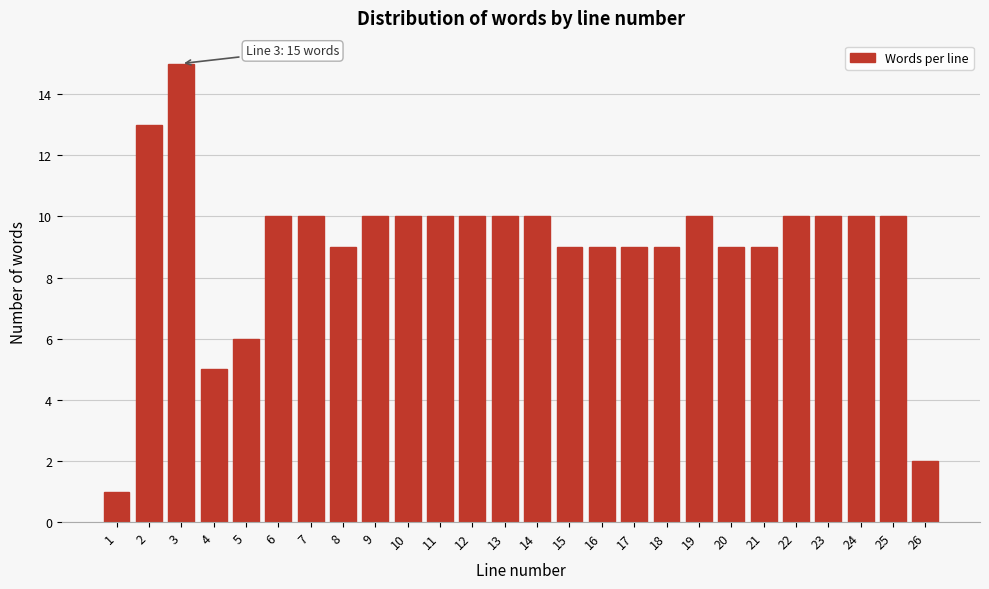

Reading right to left, extract all data points from this chart.

26=2	25=10	24=10	23=10	22=10	21=9	20=9	19=10	18=9	17=9	16=9	15=9	14=10	13=10	12=10	11=10	10=10	9=10	8=9	7=10	6=10	5=6	4=5	3=15	2=13	1=1